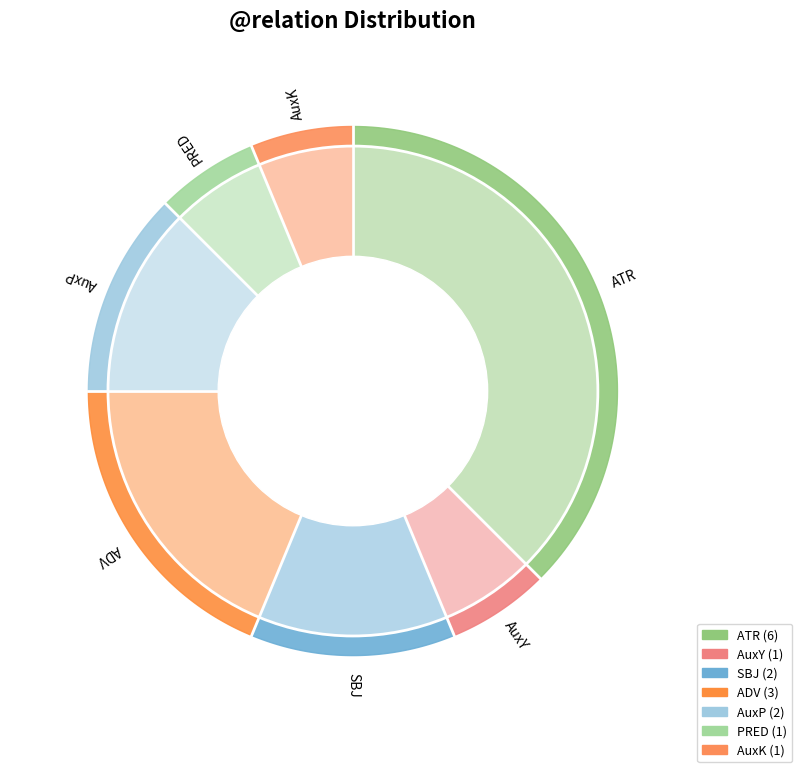

What percentage do AuxY and AuxK together represent?

12.5%